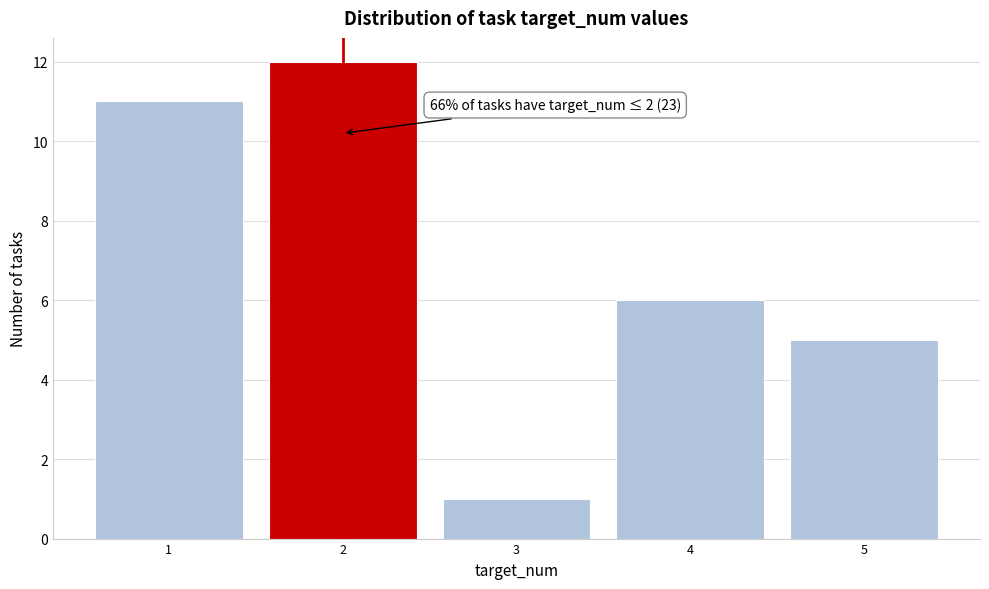

Which range on the x-axis has the tallest bar?

1.5 to 2.5